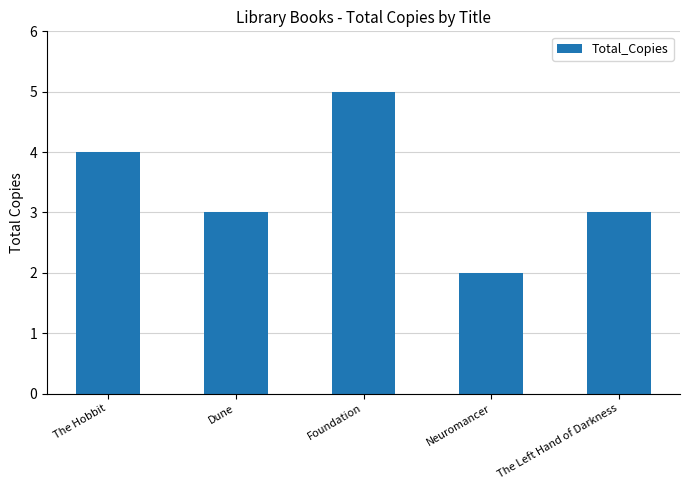

Where does the data first go above 3?

The Hobbit